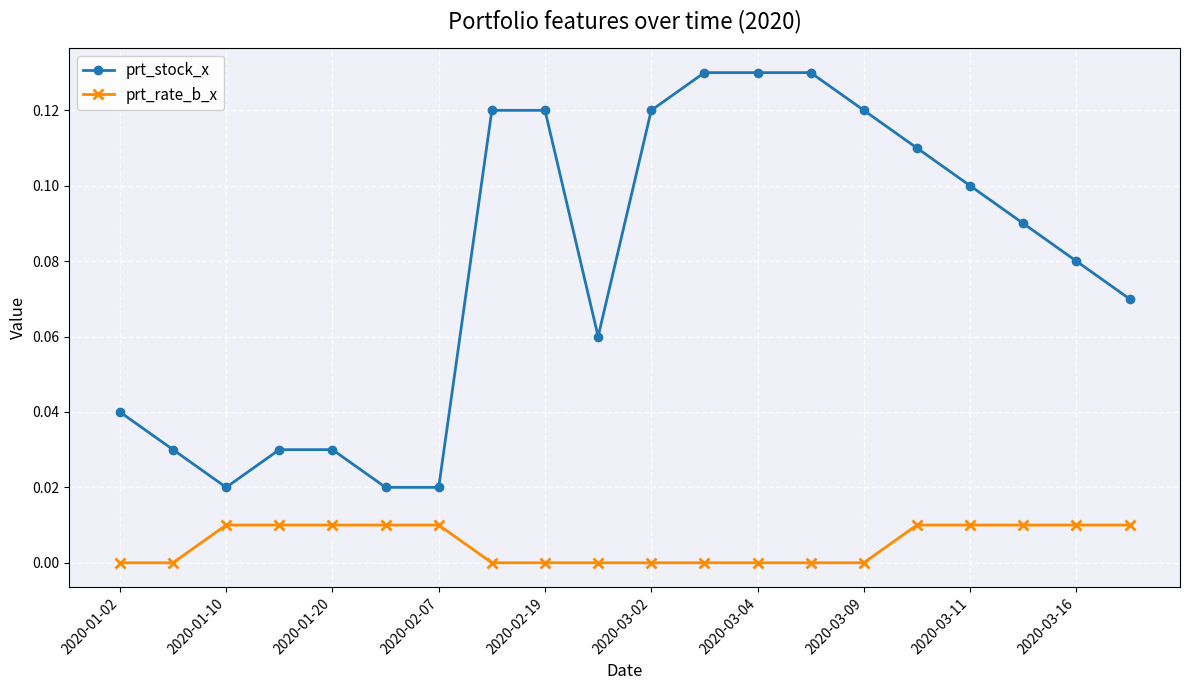

Which series has the largest total across all categories?

prt_stock_x